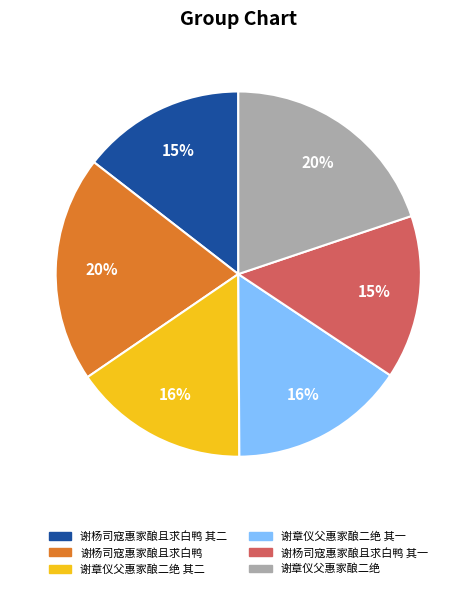

Is there any slice that represents more than half of the pie?

No